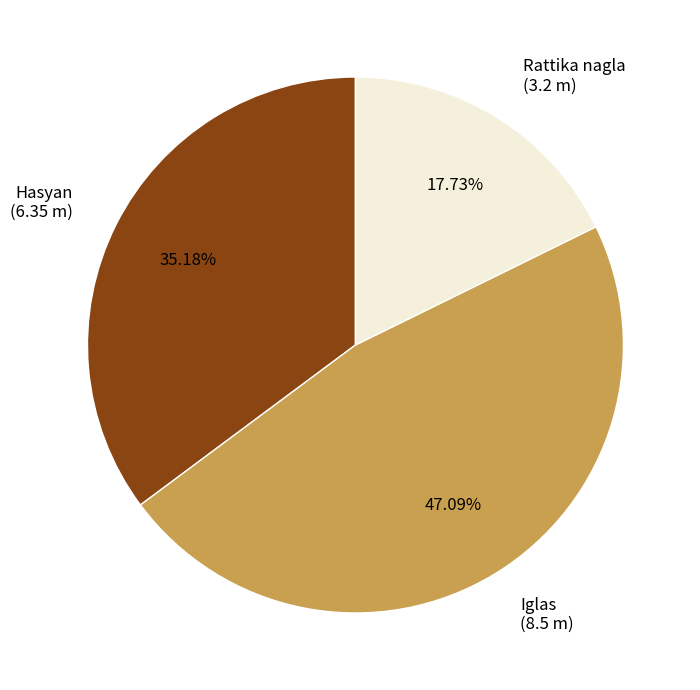

To the nearest percent, what percentage of the pie is Hasyan?

35%